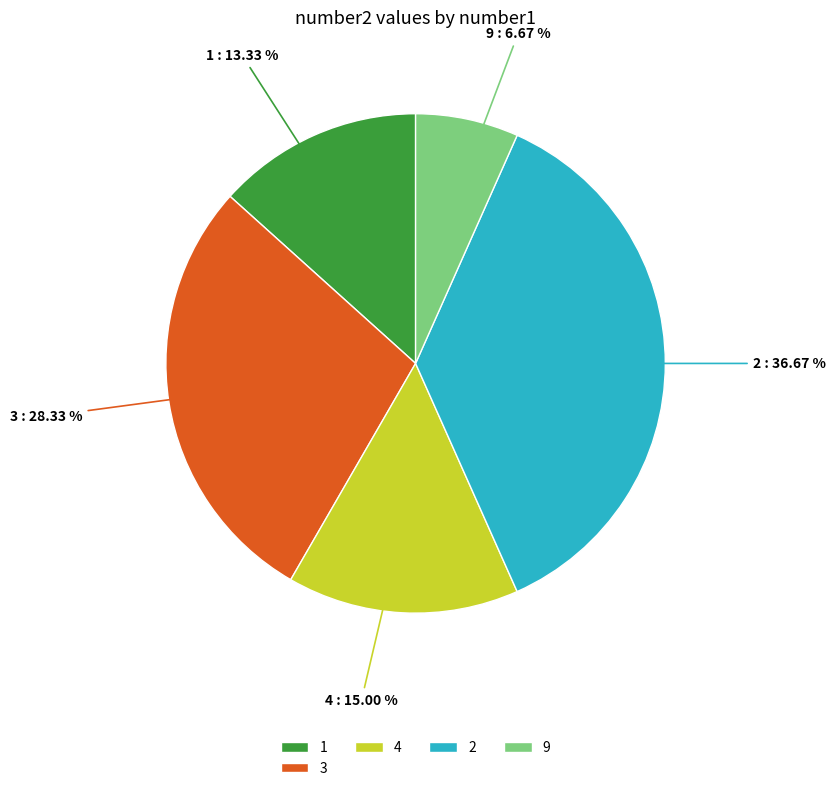

The 1 slice represents 2% of the pie. True or false?

False